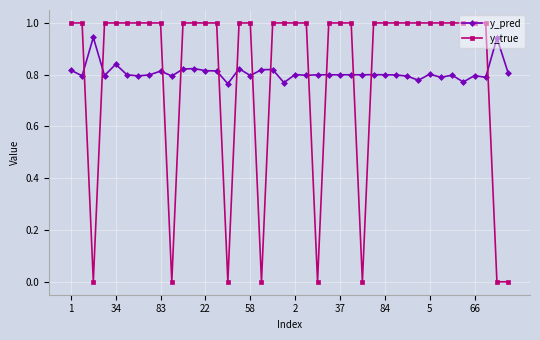

Which series ends up on top after the final intersection of y_true and y_pred?

y_pred